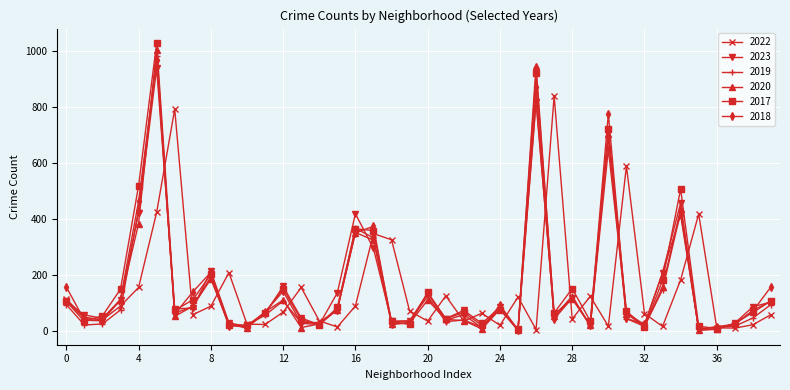

What is the value of the 2017 point at the 27th from the left?

920